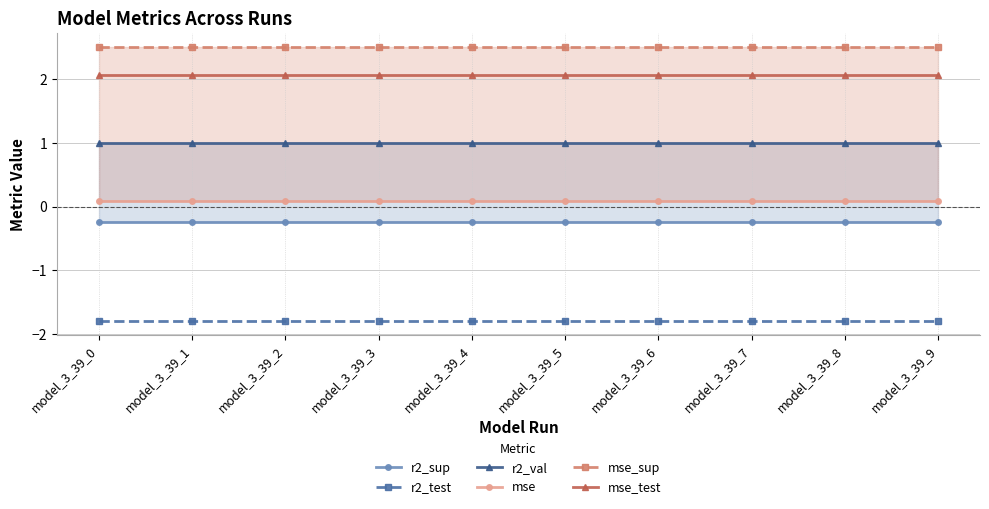

True or false: r2_val and r2_test cross at least once.

False